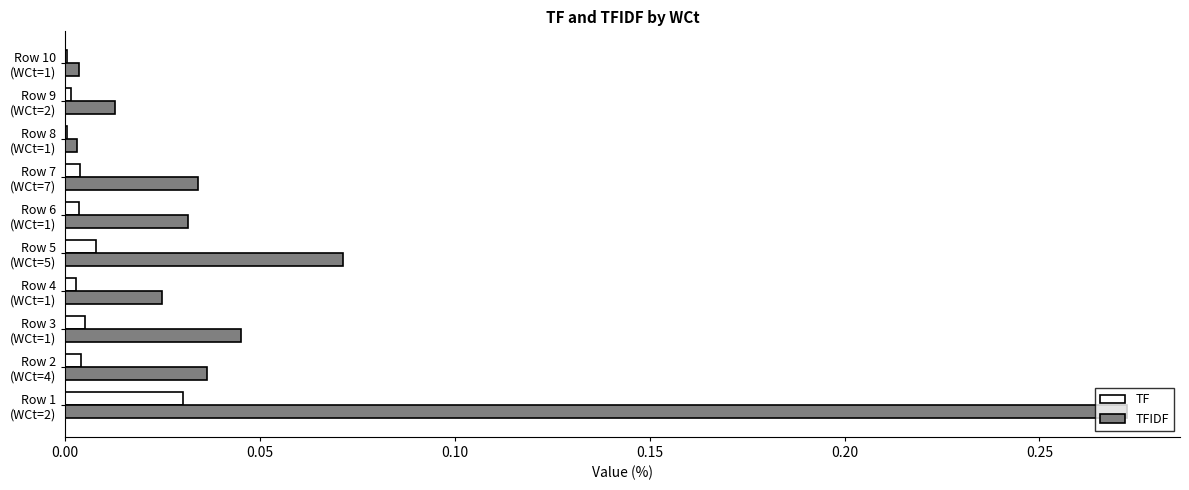

How many data points does each series have?

10